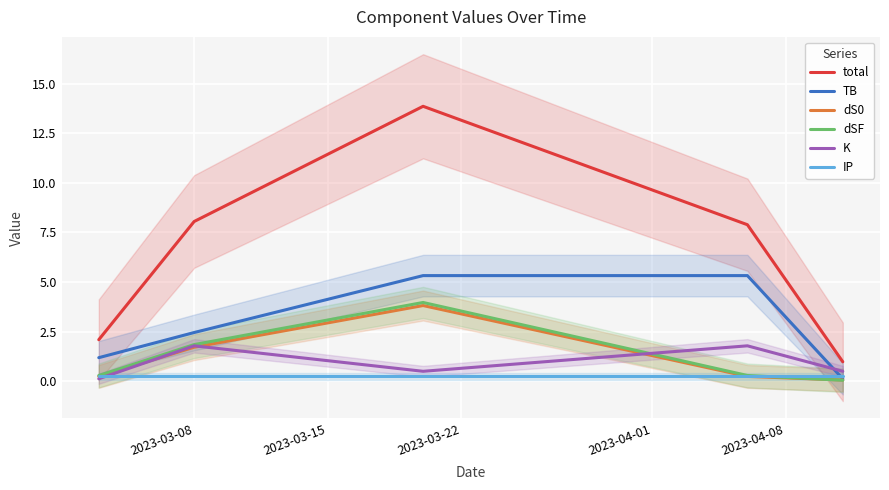

True or false: total and dS0 cross at least once.

False